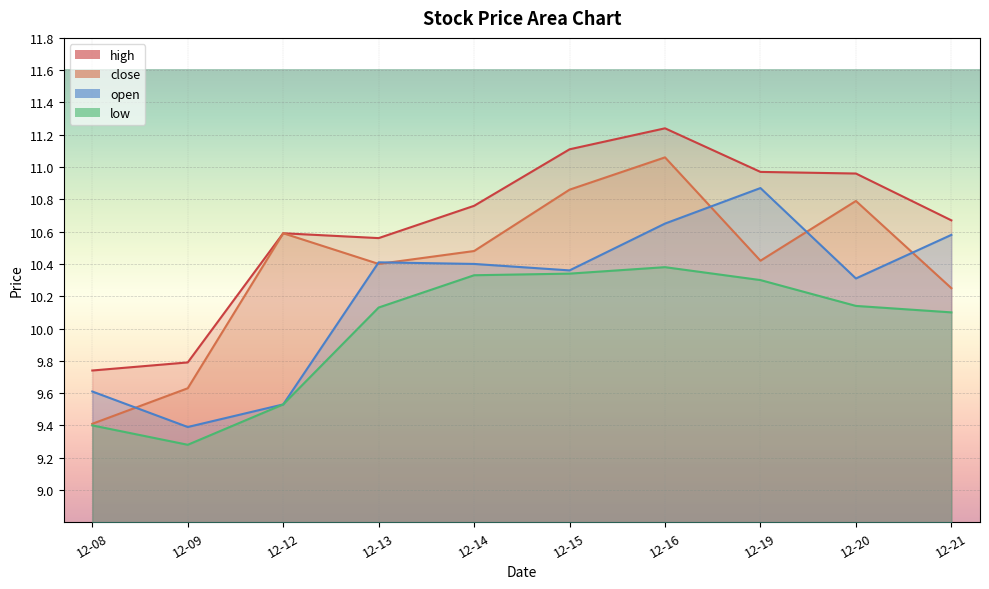

The open series shows 16.3 at 12-09. True or false?

False